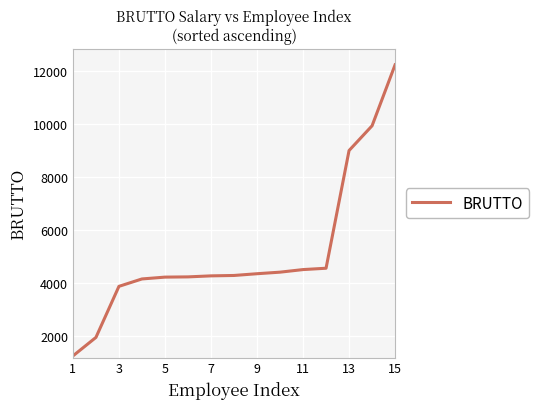

What is the smallest value displayed?

1236.0